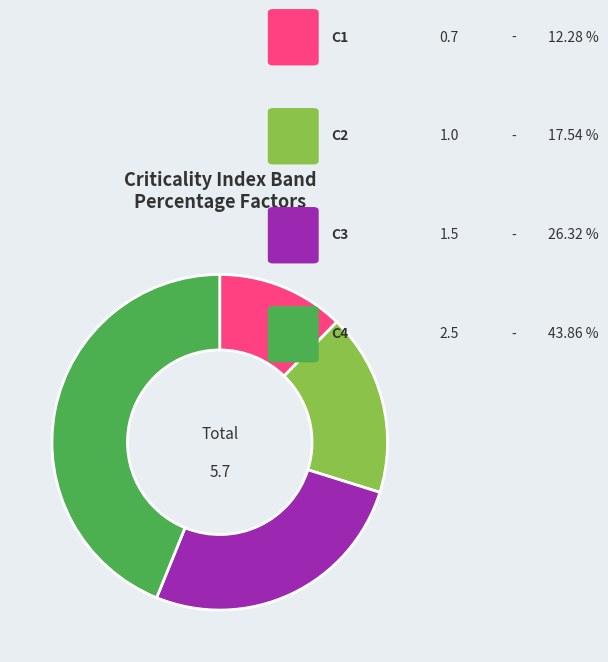

Does any single category account for the majority?

No